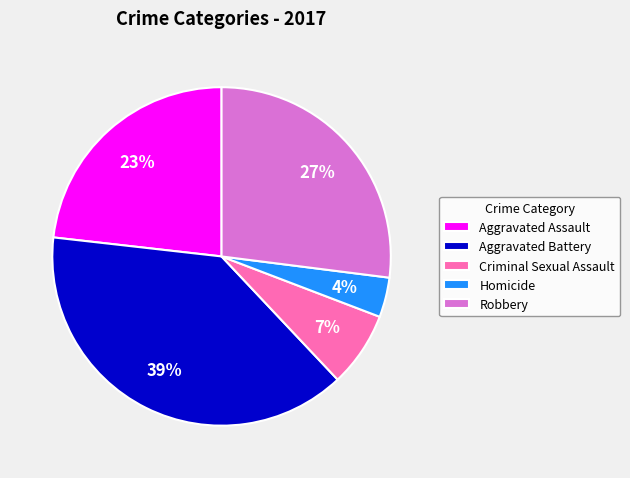

Is Criminal Sexual Assault the majority of the pie?

No